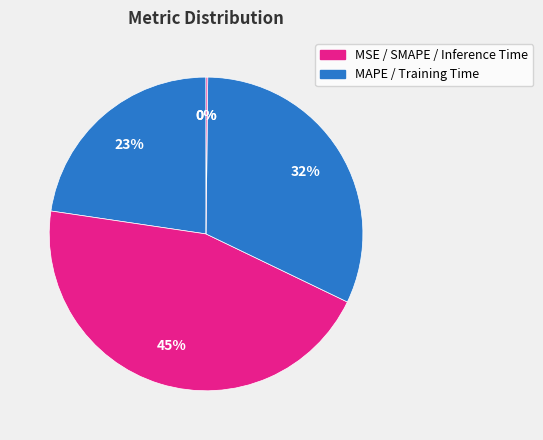

Which slice is the largest?

SMAPE